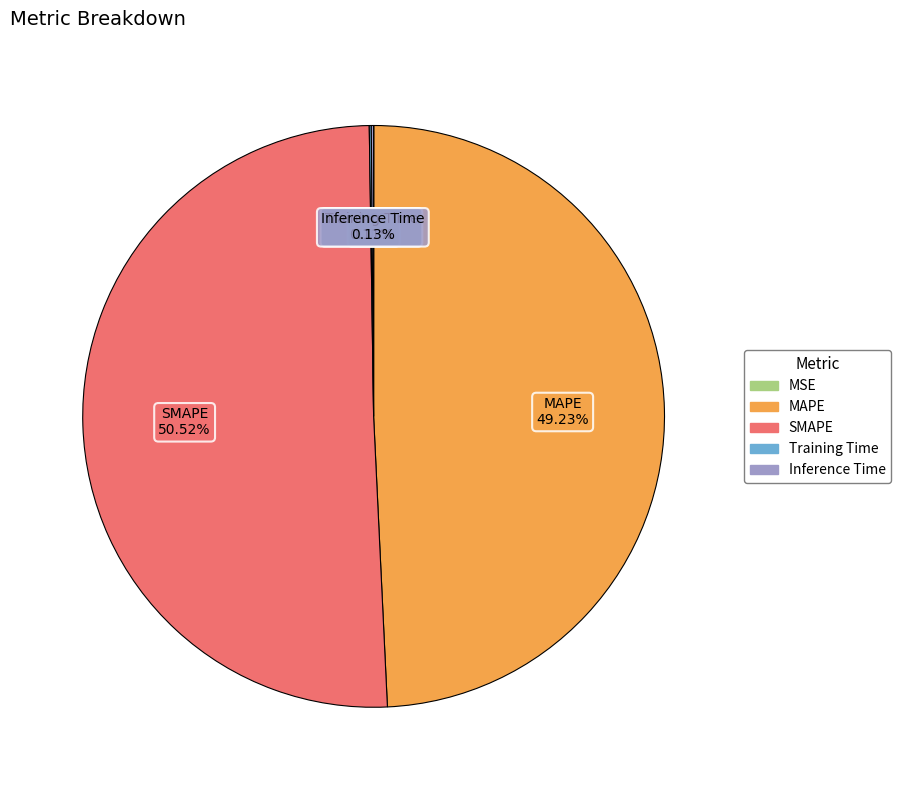

Is there a majority slice in this chart?

Yes